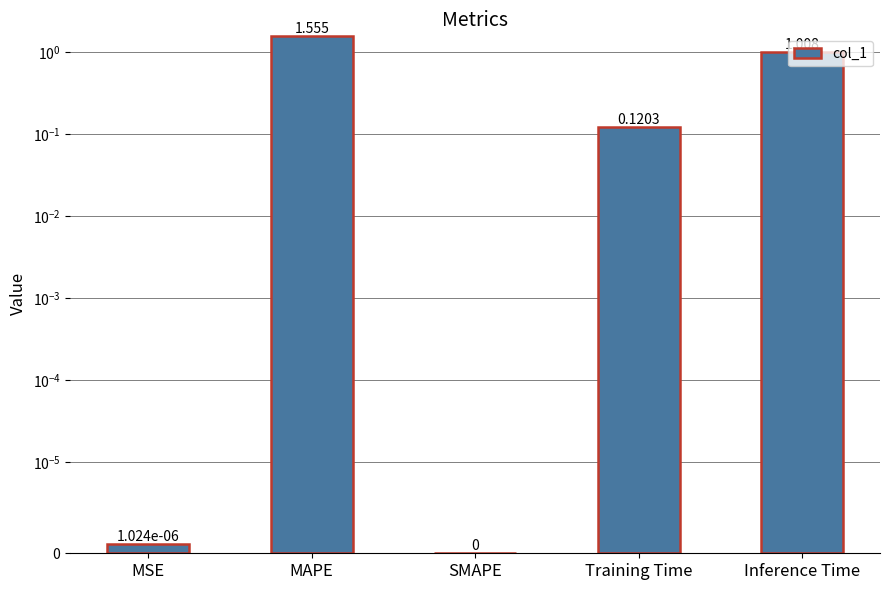

The value at MSE is 0.0. True or false?

True